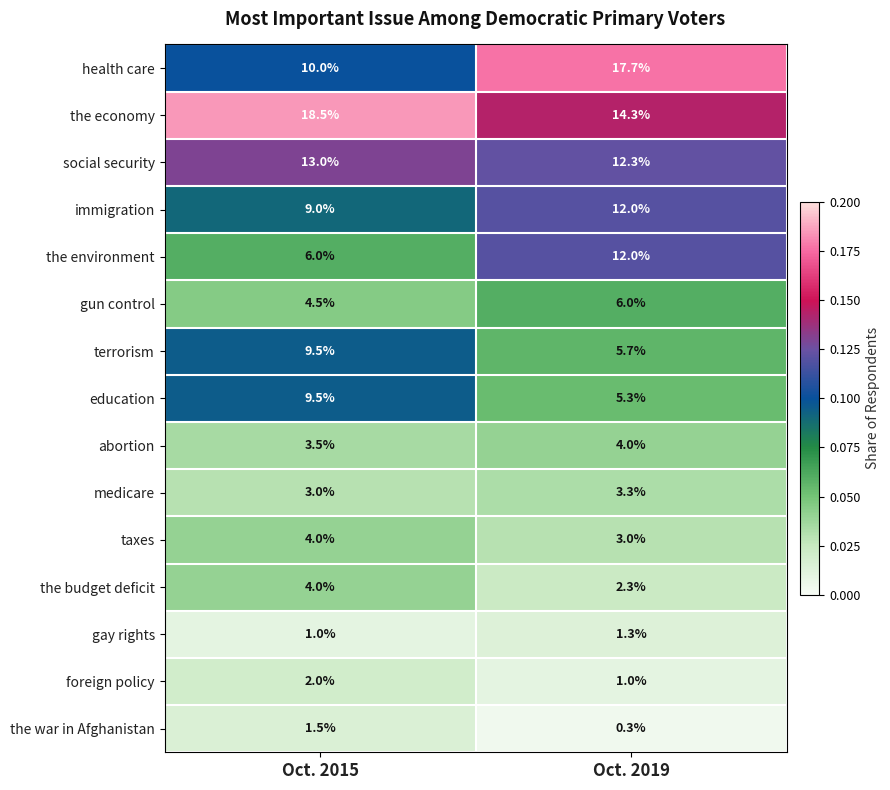

What is the approximate value of the environment at Oct. 2015?

6.0